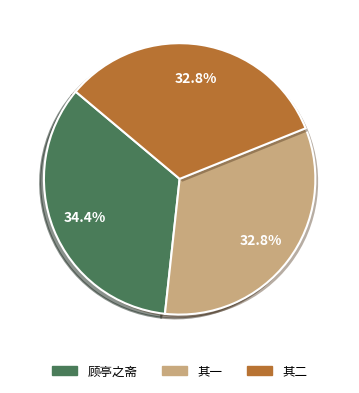

Does any single category account for the majority?

No